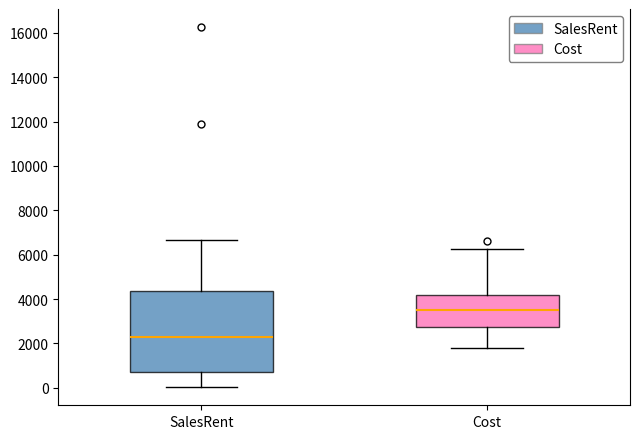

Which box has the lowest median line?

SalesRent